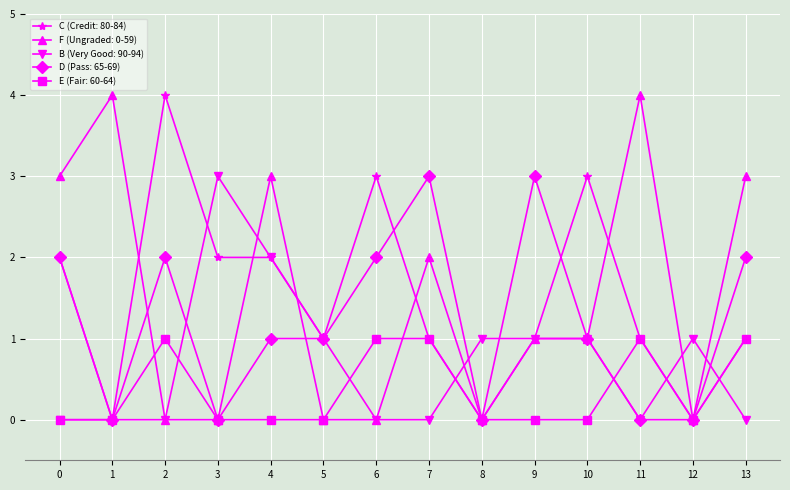

Reading left to right, transcribe all the data shown in this chart.

C (Credit: 80-84): 2	0	4	2	2	1	3	1	0	1	3	1	0	1
F (Ungraded: 0-59): 3	4	0	0	3	0	0	2	0	1	1	4	0	3
B (Very Good: 90-94): 0	0	0	3	2	1	0	0	1	1	1	0	1	0
D (Pass: 65-69): 2	0	2	0	1	1	2	3	0	3	1	0	0	2
E (Fair: 60-64): 0	0	1	0	0	0	1	1	0	0	0	1	0	1